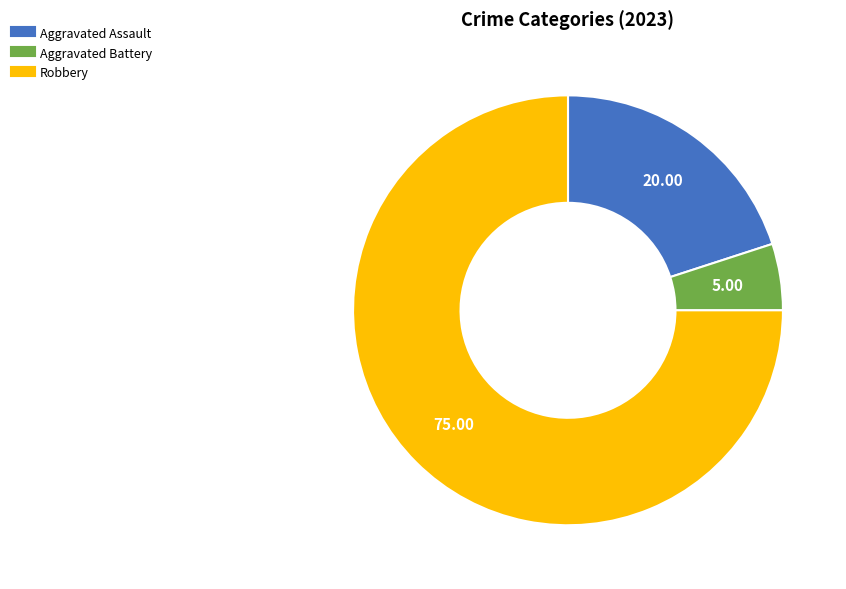

Does any single category account for the majority?

Yes